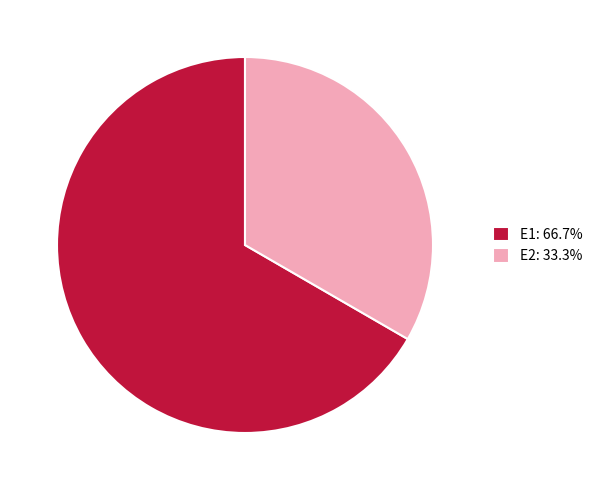

Do E2: 33.3% and E1: 66.7% together represent more than half of the pie?

Yes